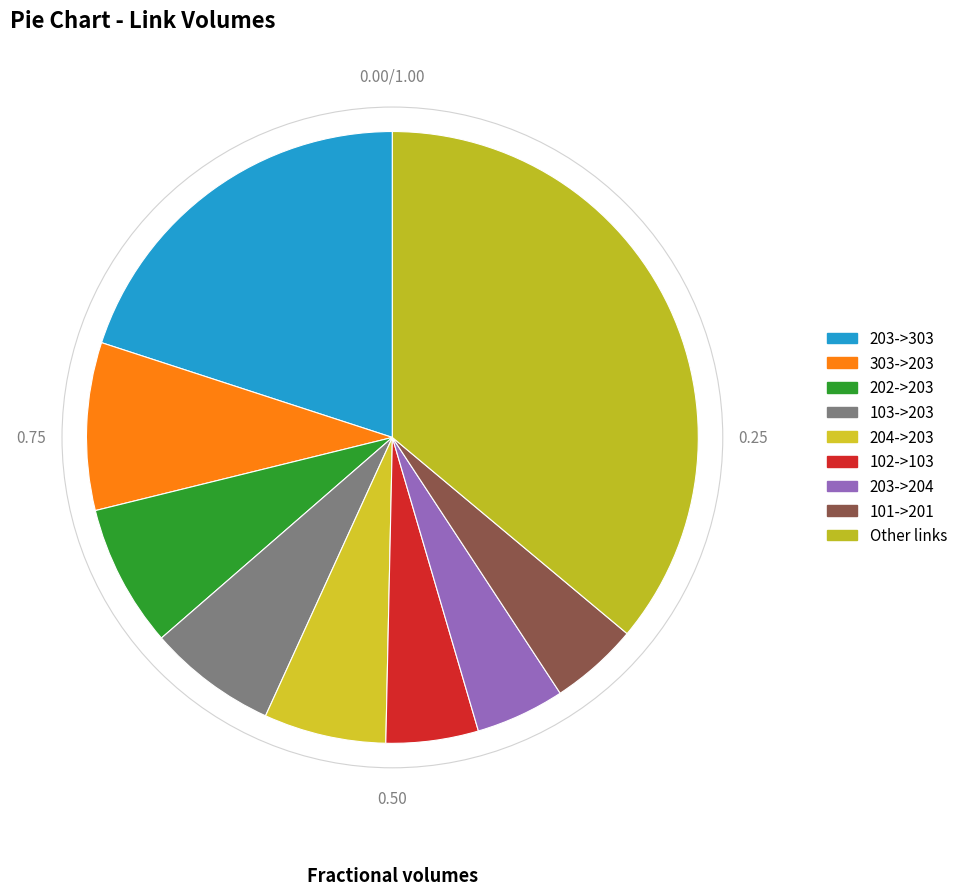

Count the number of slices in the pie.

9